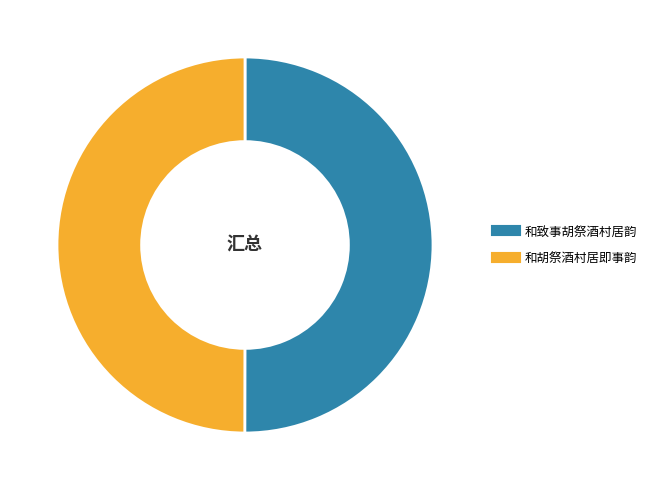

Combined, do 和致事胡祭酒村居韵 and 和胡祭酒村居即事韵 account for over 50%?

Yes